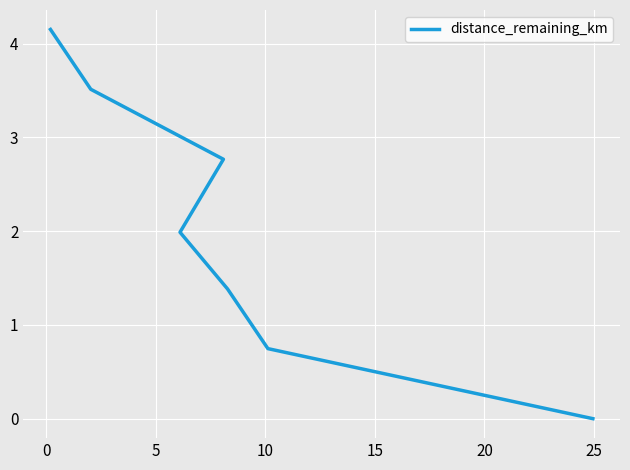

What is the change in value from 20 to 25?

-0.7